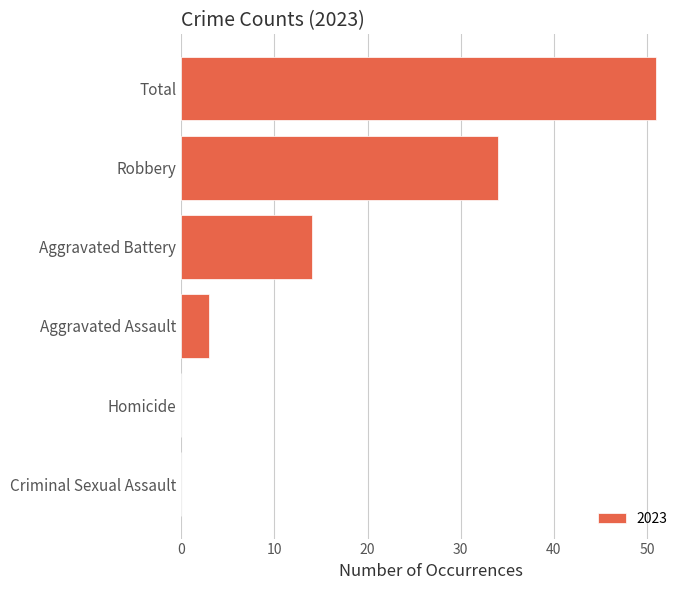

What is the change in value from Aggravated Battery to Homicide?

-14